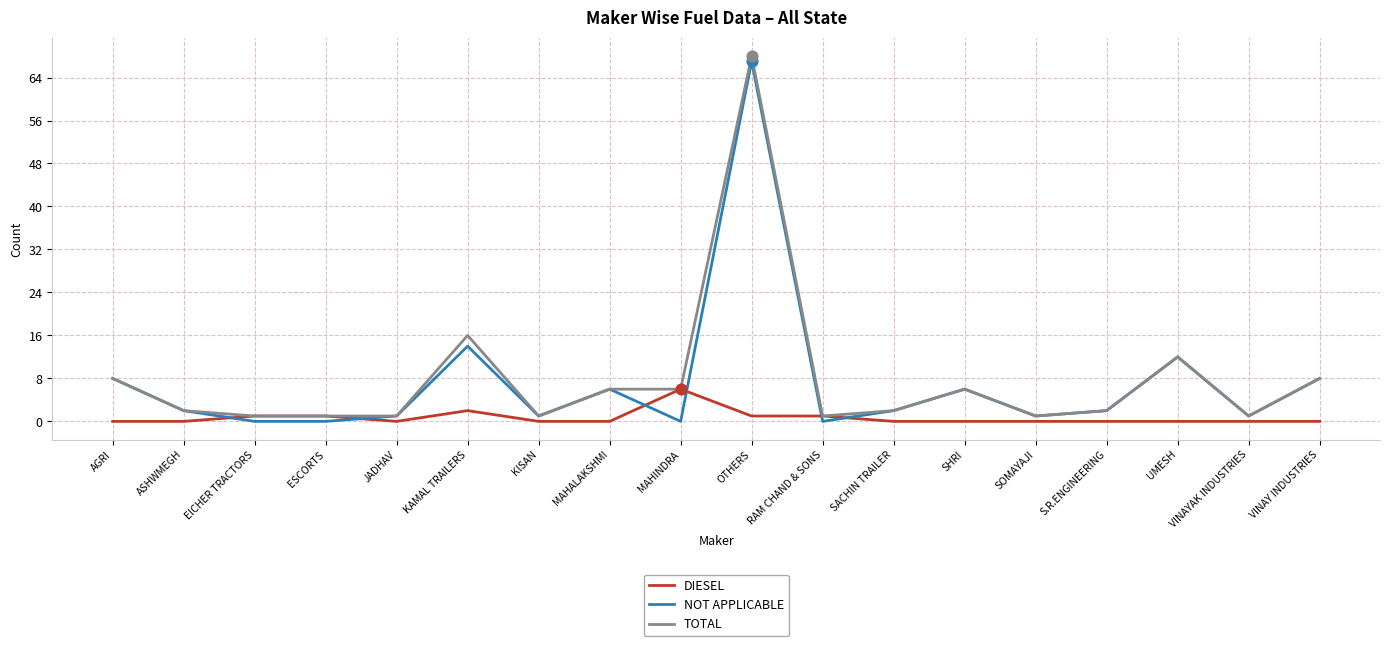

Which series has the largest total across all categories?

TOTAL